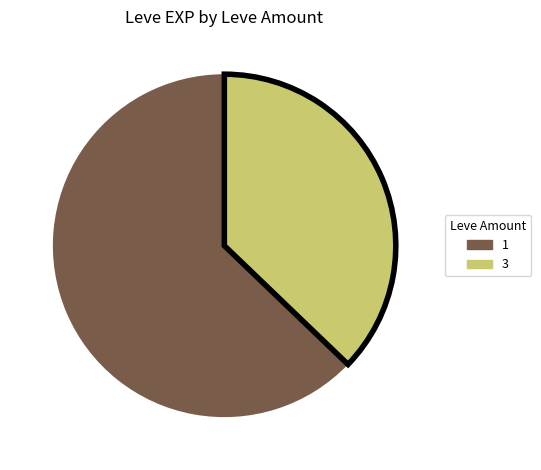

Is there a majority slice in this chart?

Yes